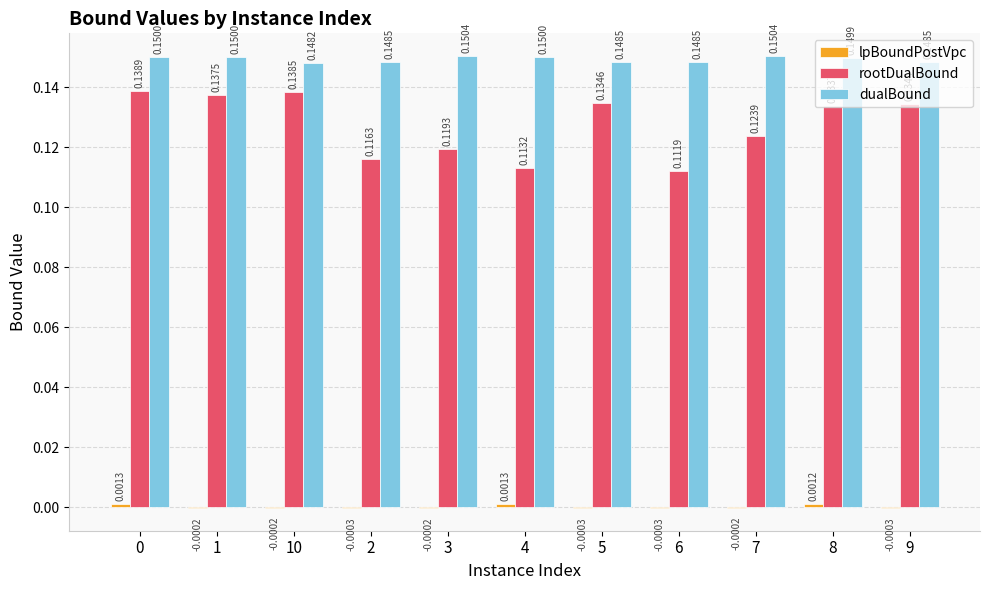

Which series changed the most between 6 and 7?

rootDualBound